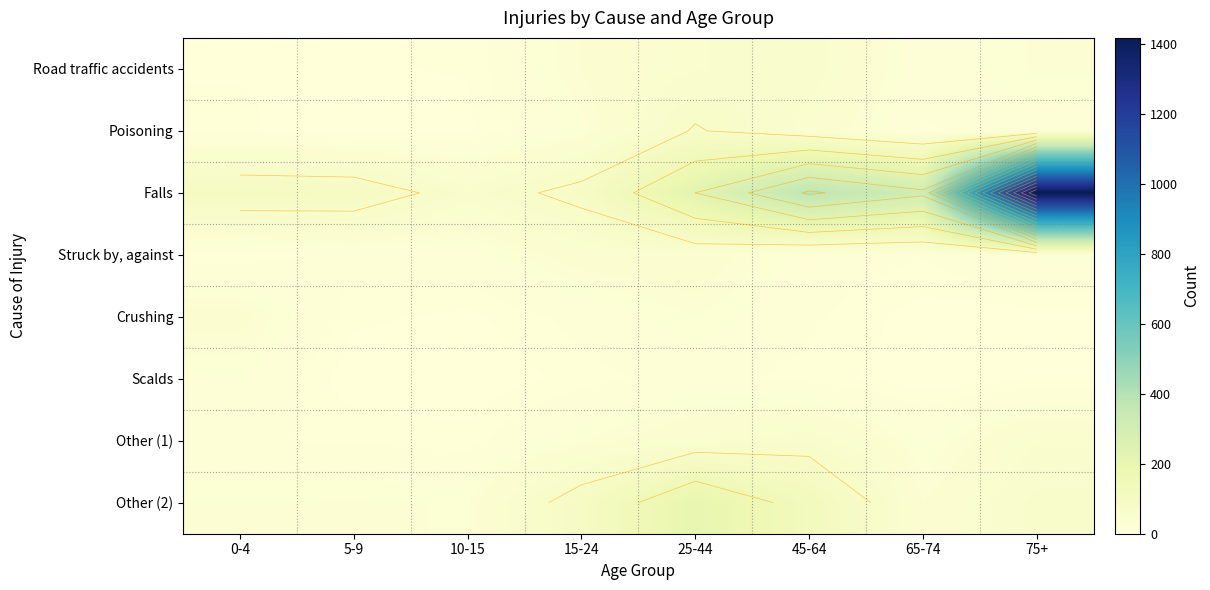

What is the spread (max minus min) of values at 65-74?

311